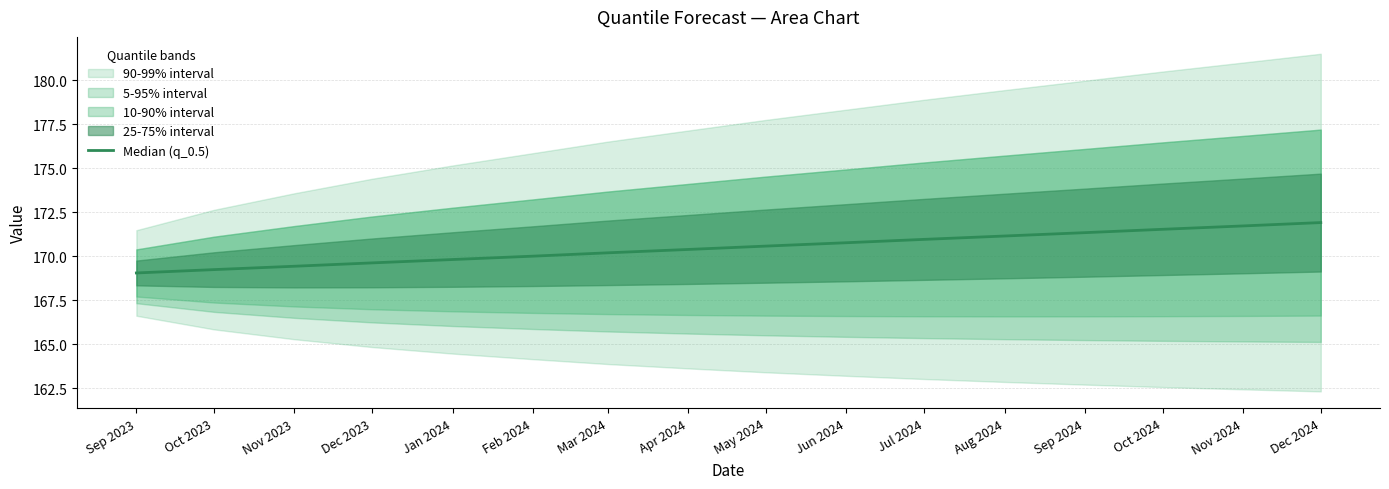

What is the sum of all values?

2727.6